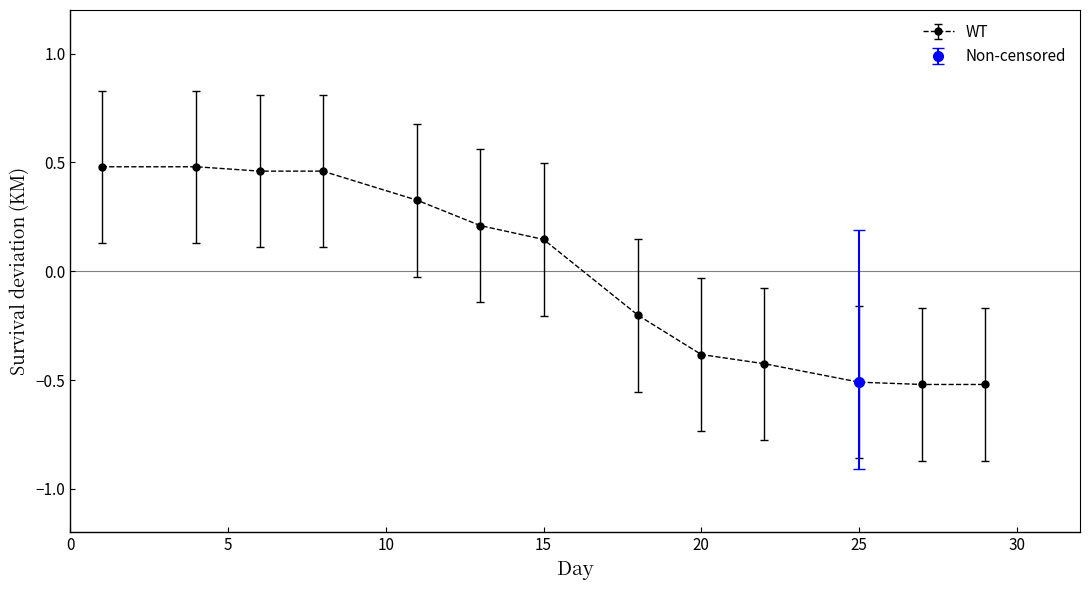

Count the WT values in the range 0 to 1.

7